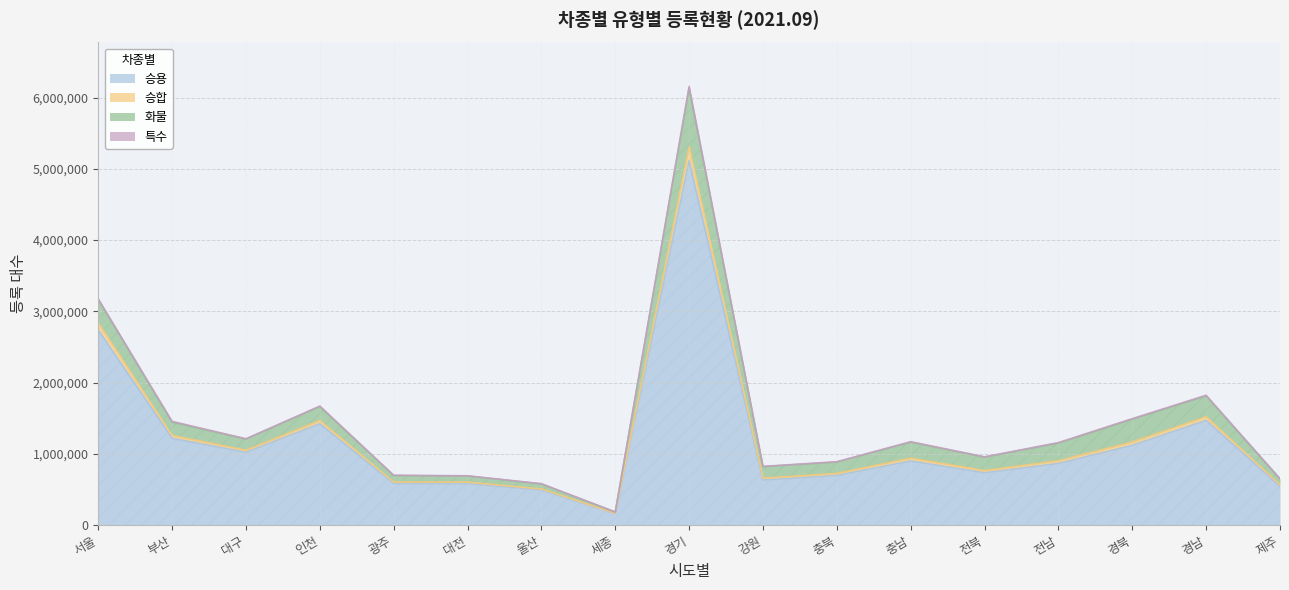

True or false: 승용 has more than 2 interior local peaks.

True